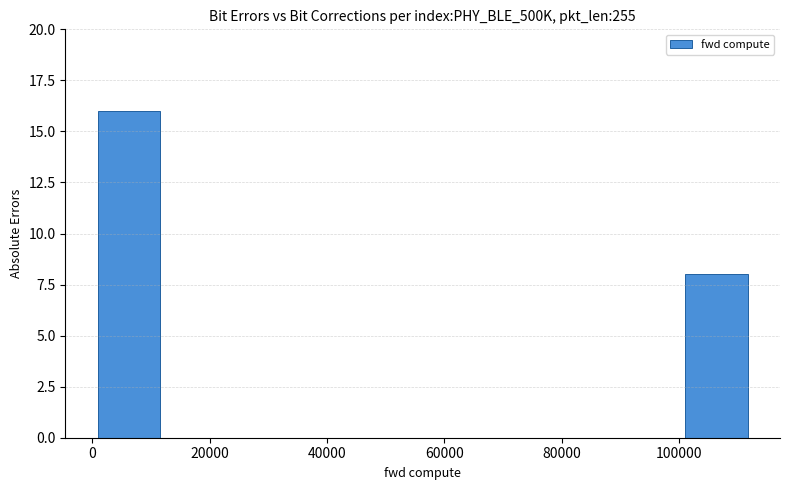

Reading left to right, transcribe this chart: for each bar, give the range it covers on the x-axis and its height. Neither the bar edges nor the heights are printed on the chart, so give them approximately, as read against the axes.

0 to 12000: 16
12000 to 22000: 0
22000 to 34000: 0
34000 to 46000: 0
46000 to 56000: 0
56000 to 68000: 0
68000 to 78000: 0
78000 to 90000: 0
90000 to 100000: 0
100000 to 112000: 8